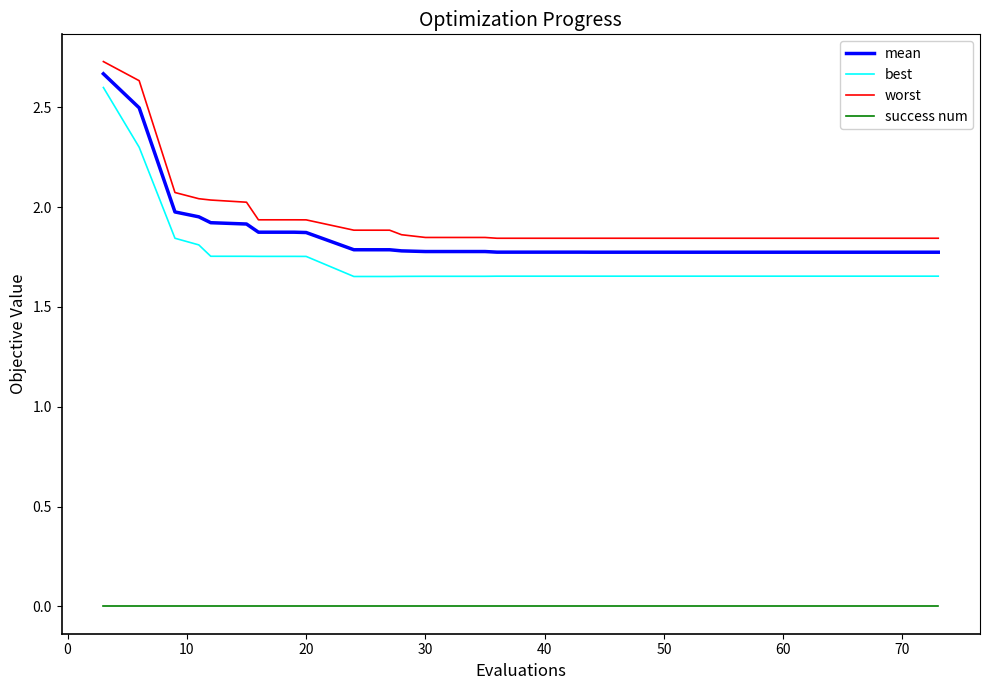

True or false: success num and best intersect in this chart.

False